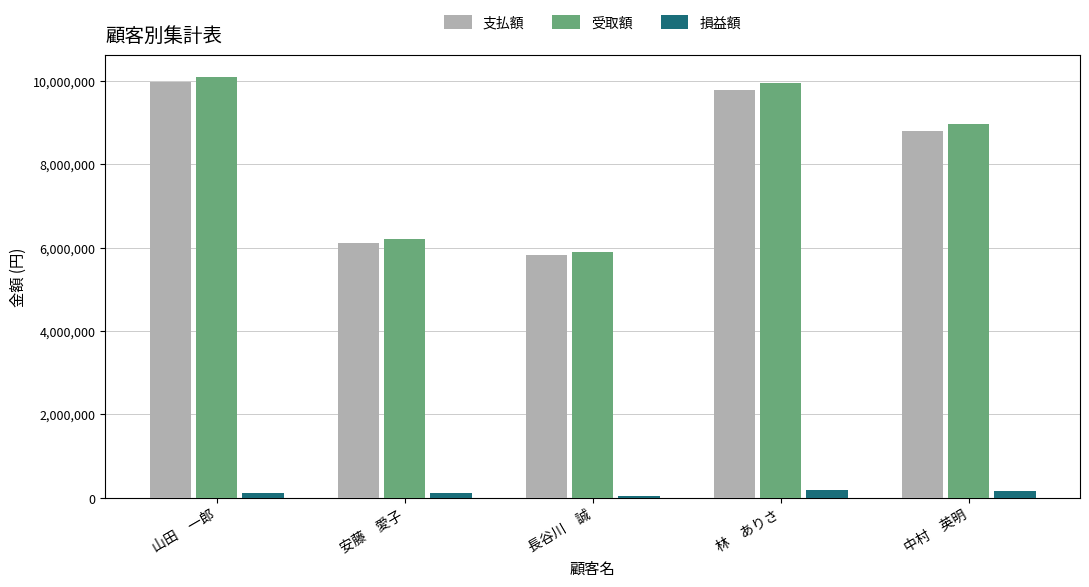

Rank the series at 山田　一郎 from lowest to highest value.

損益額, 支払額, 受取額